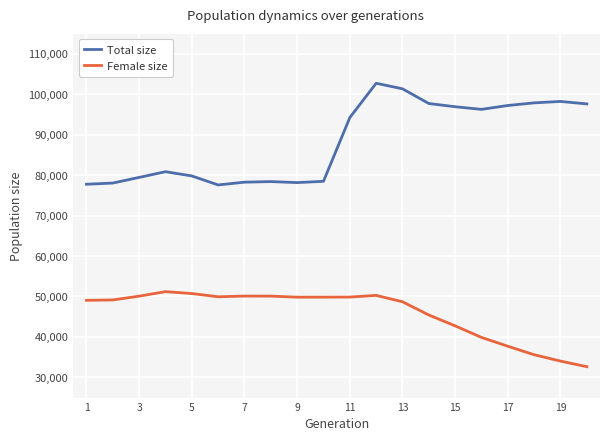

Which series has the widest spread of values?

Total size